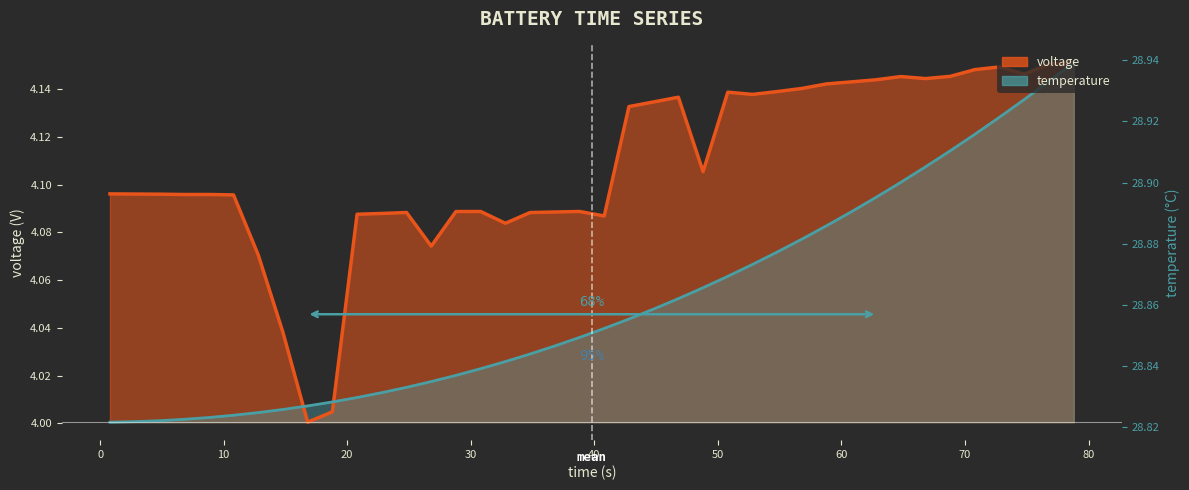

At temperature, list the series in order from largest to smallest.

voltage, temperature